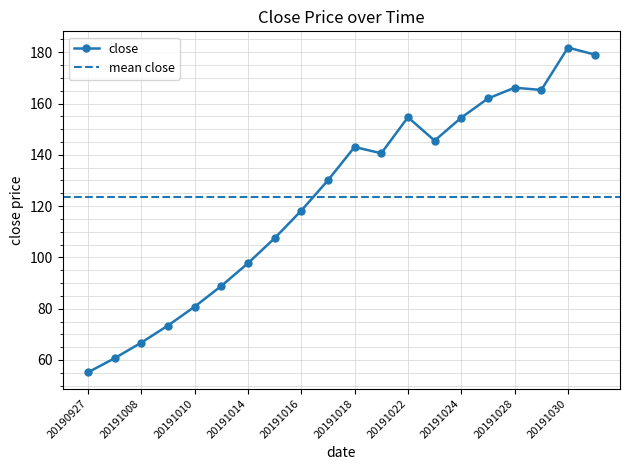

What is the value of the 4th point from the left?

73.4